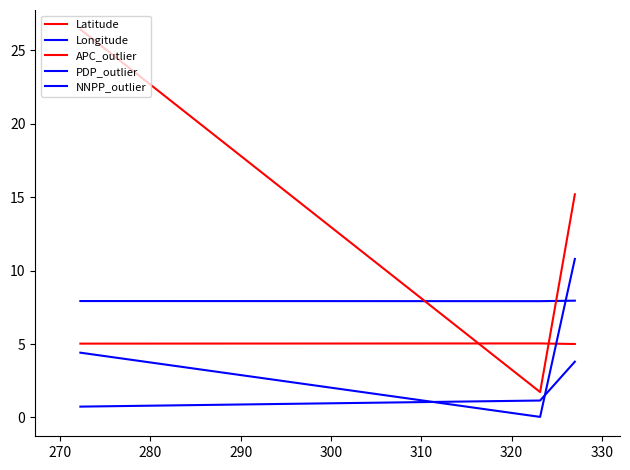

Is this an area chart (filled region under the line)?

No